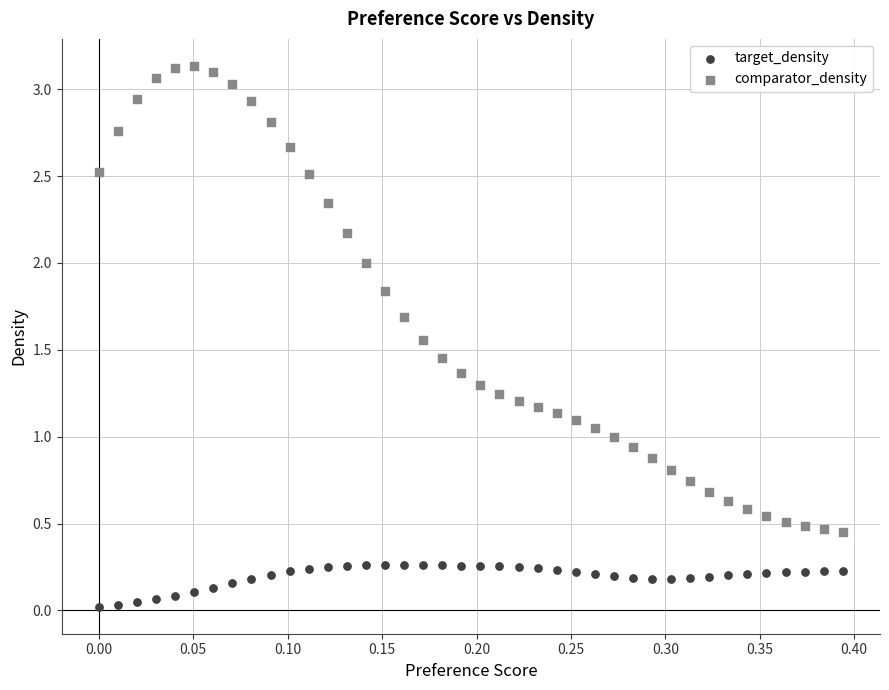

What are all the series names shown in the legend?

target_density, comparator_density